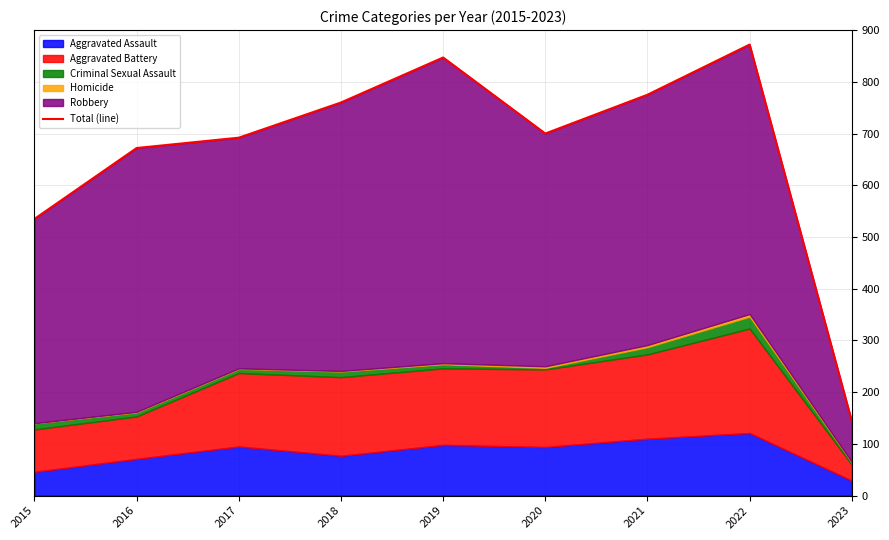

What is the change in value from 2015 to 2017?

+157